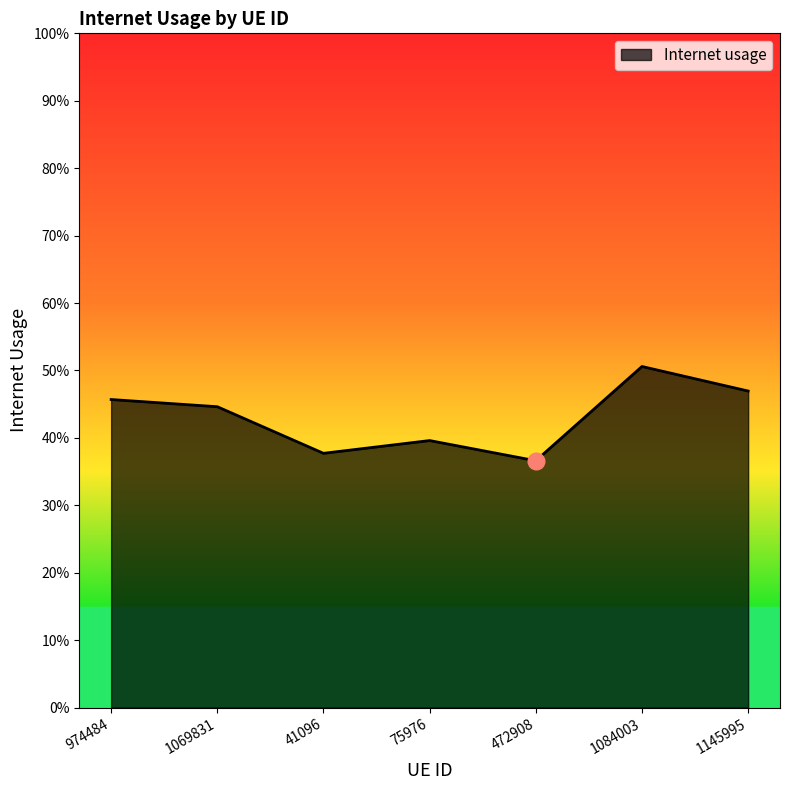

What is the minimum value shown in the chart?

0.4